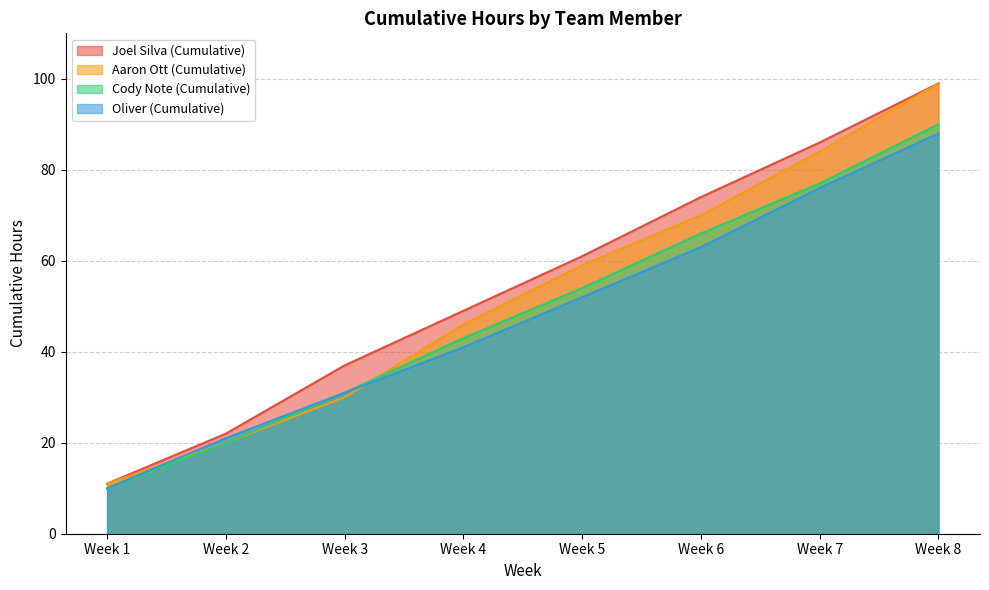

What is the difference between the maximum and minimum values in the Aaron Ott (Cumulative) series?

88